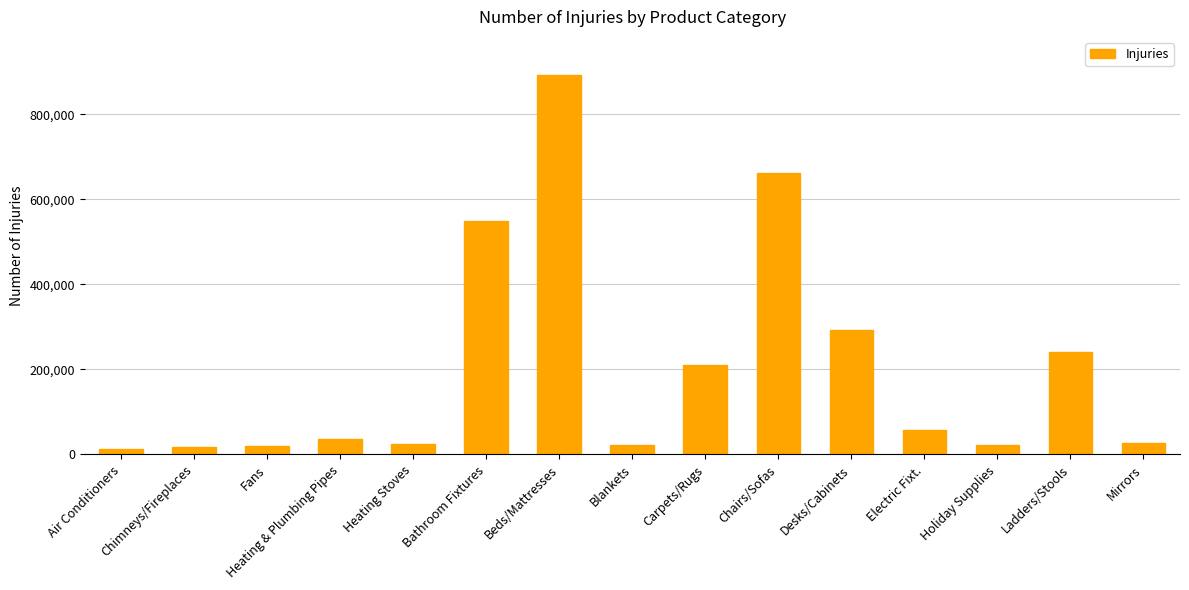

What is the label of the 9th bar from the right?

Beds/Mattresses